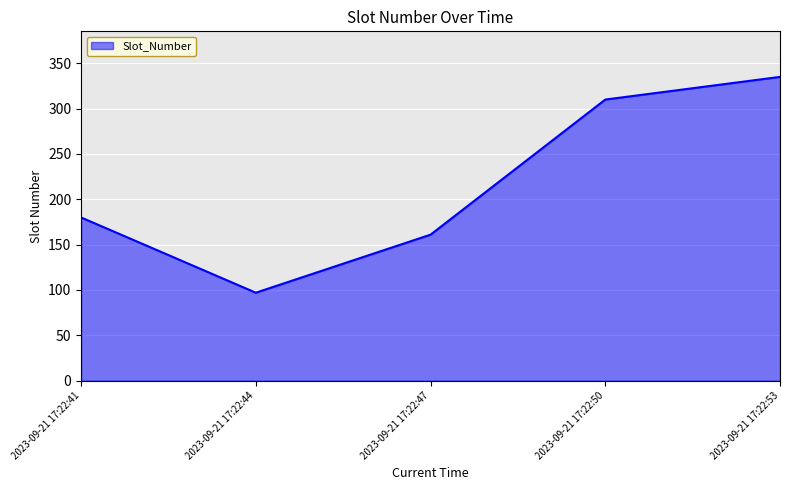

Approximately how many times larger is the value at 2023-09-21 17:22:41 compared to 2023-09-21 17:22:53?

0.5